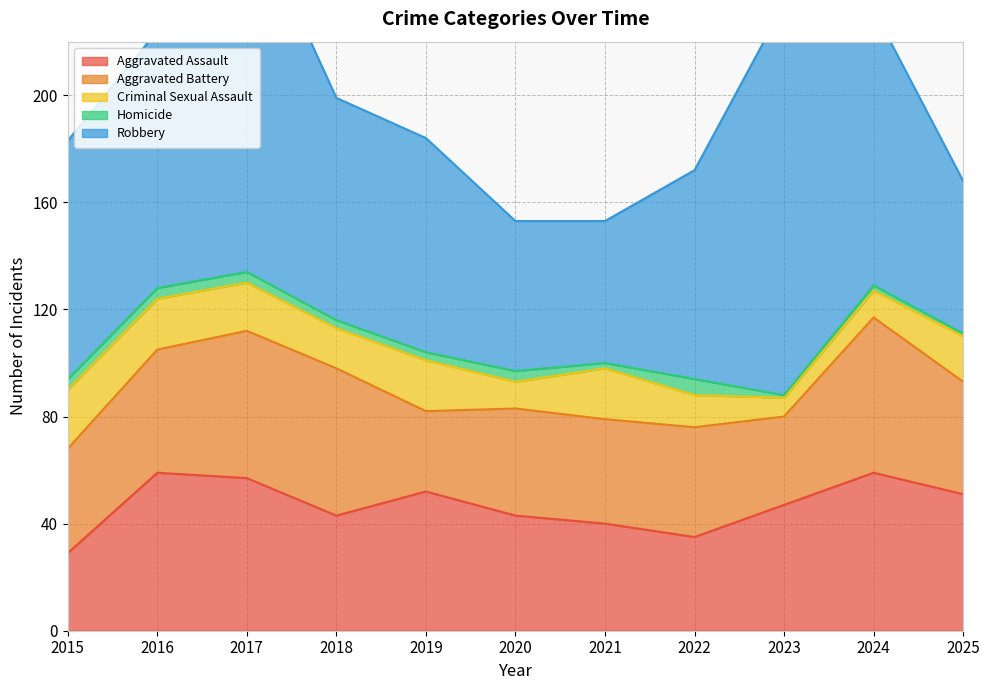

Which series has the largest range (max minus min)?

Robbery